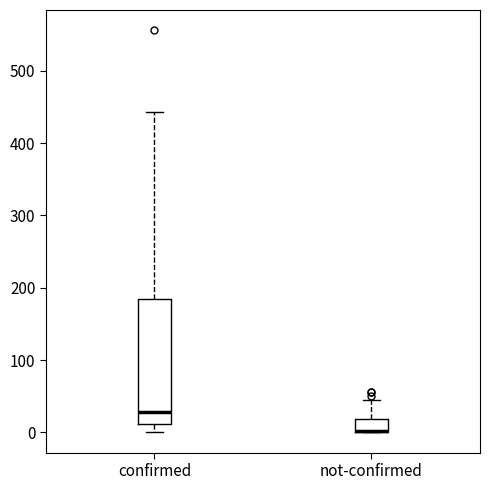

Reading left to right, read every box against the y-axis: the position of its median line, the range the box covers, and the ends of its whiskers. The values are not printed on the chart, so give them approximately, as read against the axis.

confirmed: median 30, box 10 to 180, whiskers 0 to 440
not-confirmed: median 0 (drawn on the box's lower edge), box 0 to 20, whiskers 0 to 50